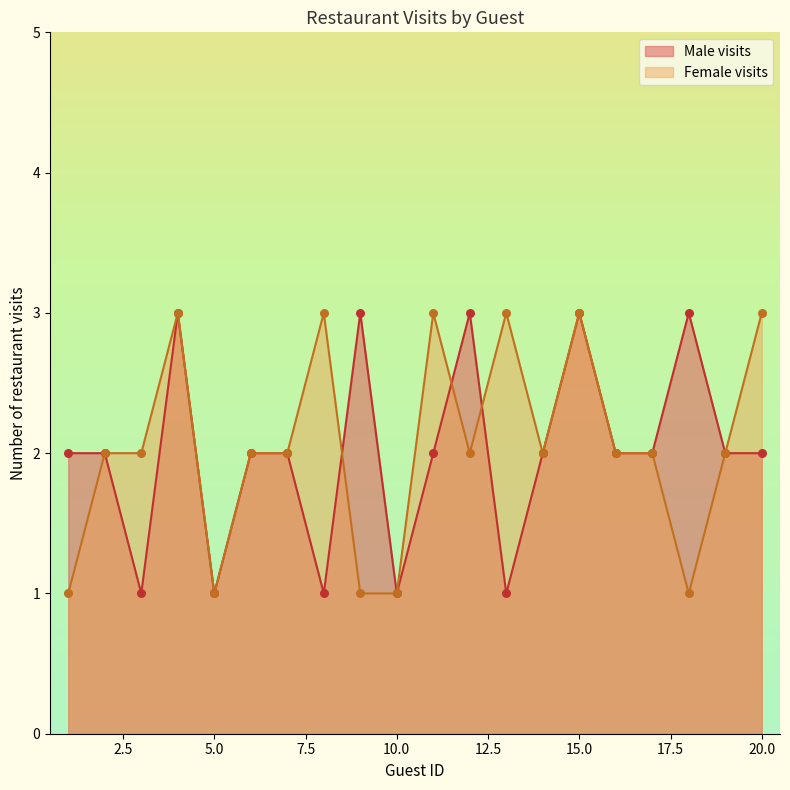

Is the value of Male visits at 2 greater than the value of Female visits at 19?

No